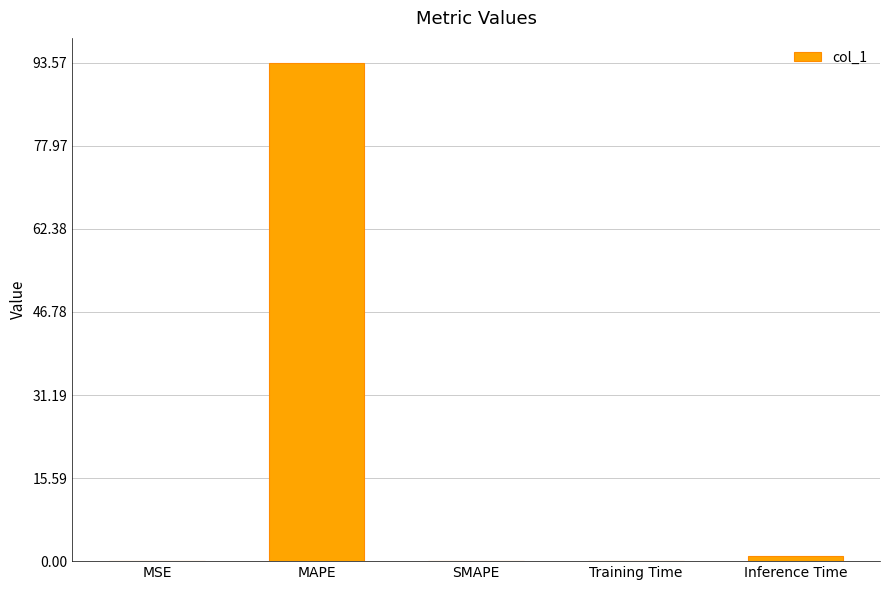

At which label is the value closest to 46?

Inference Time